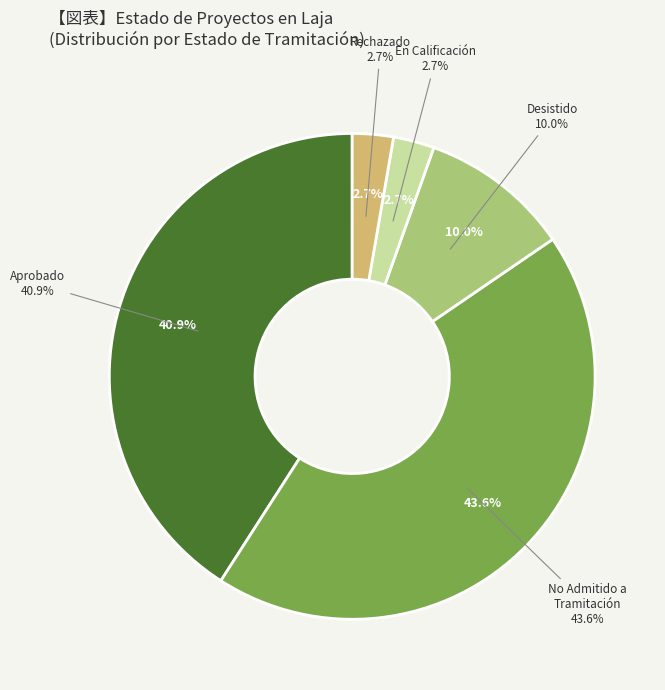

Is DIA the majority of the pie?

Yes